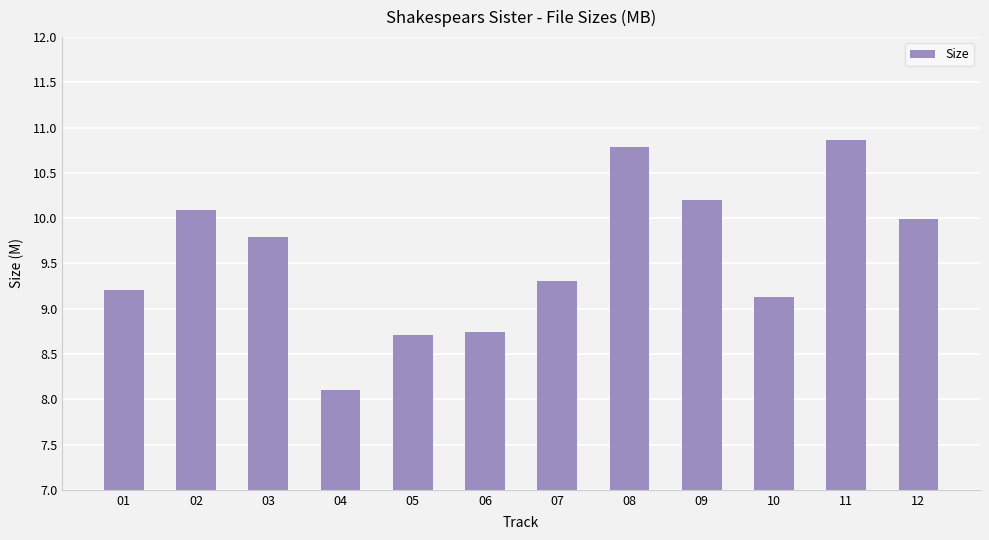

True or false: the data shows 10.1 at 02.

True